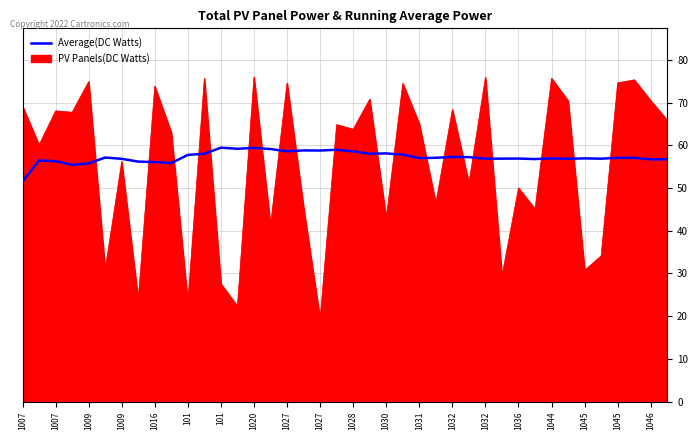

List the series in order of their peak value, highest first.

PV Panels(DC Watts), Average(DC Watts)